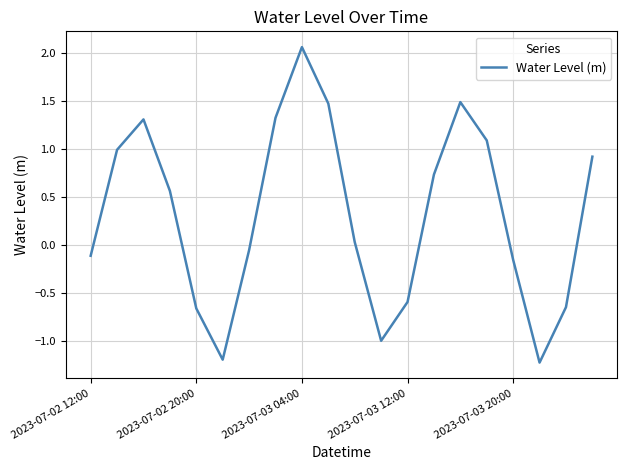

What is the difference between the maximum and minimum values?

3.3